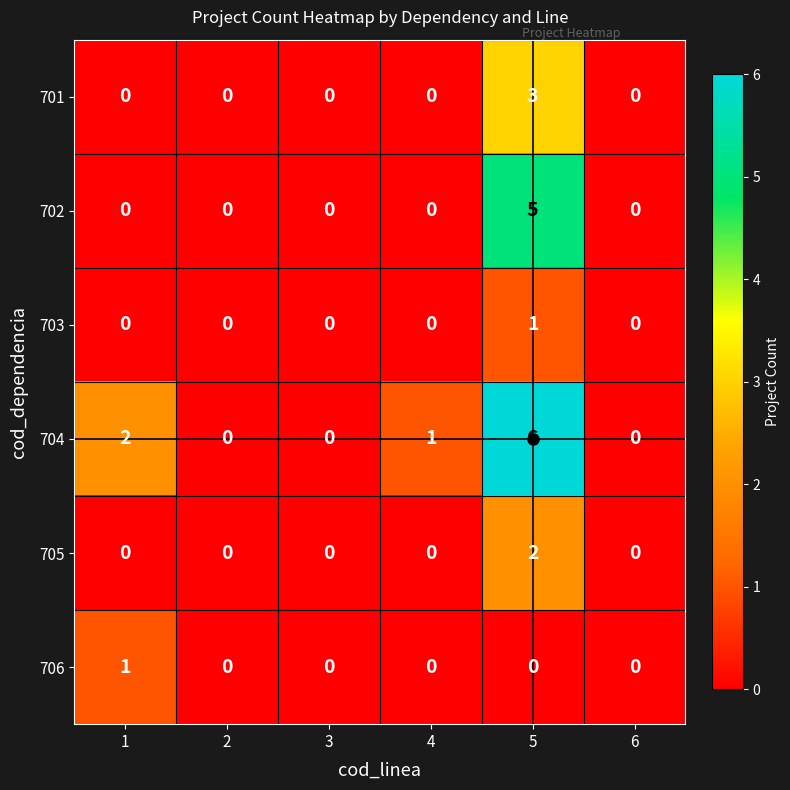

How many 703 values are between 0 and 1?

6